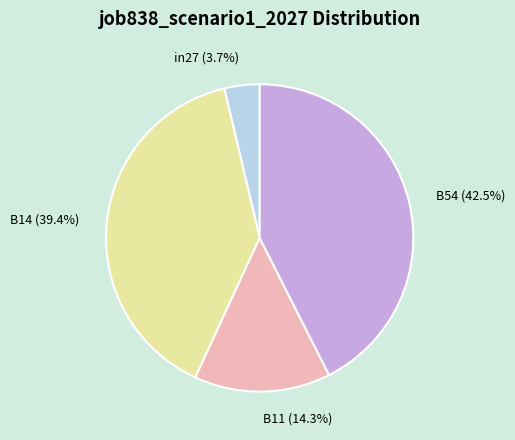

Rank the categories by value from lowest to highest.

in27, B11, B14, B54